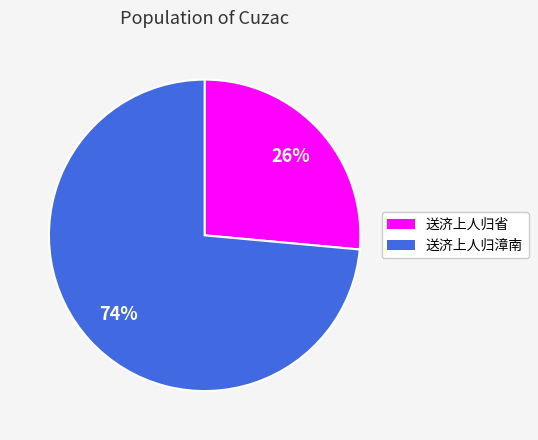

Is there any slice that represents more than half of the pie?

Yes